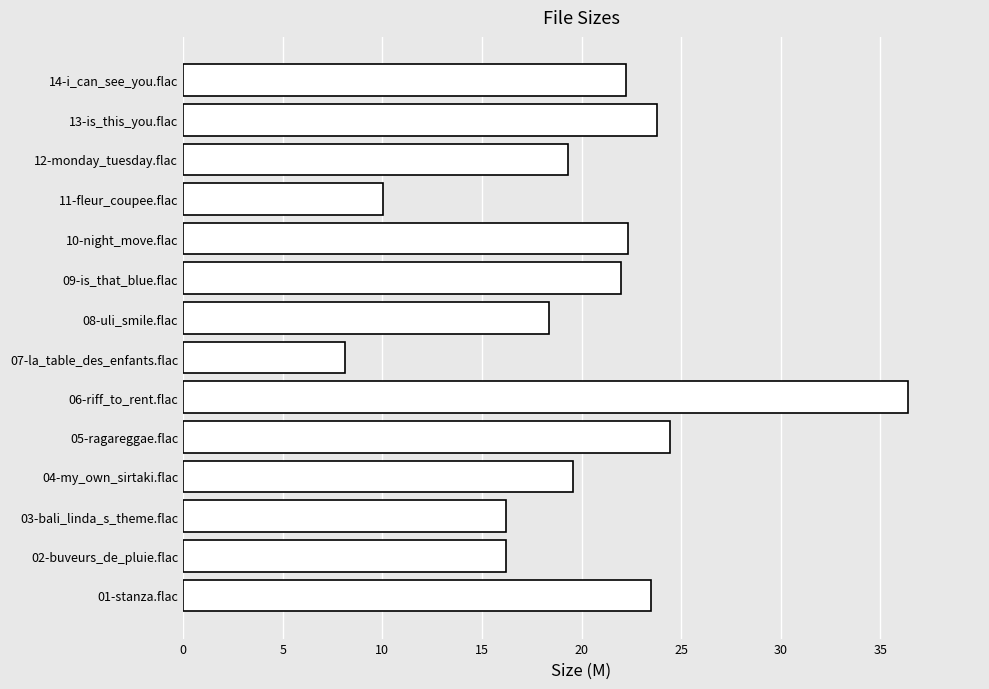

What is the average value?

20.2